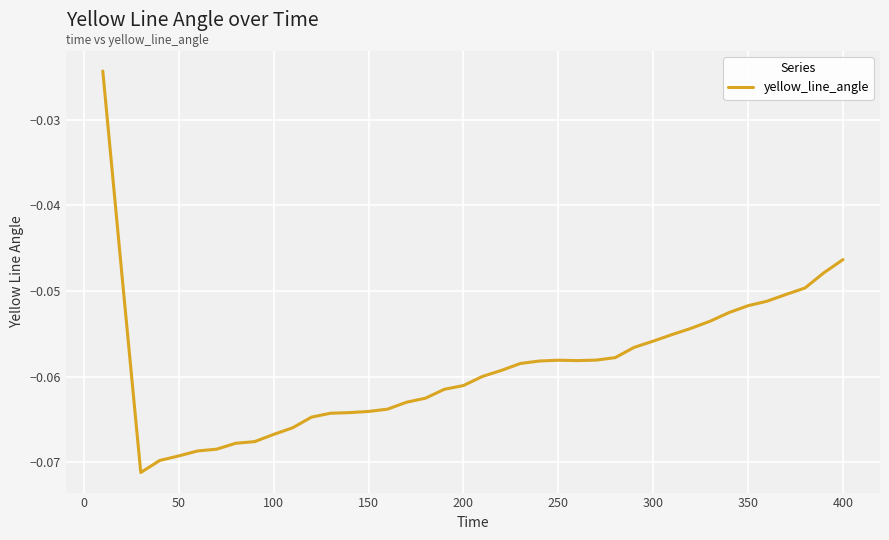

How many series are shown in this chart?

1